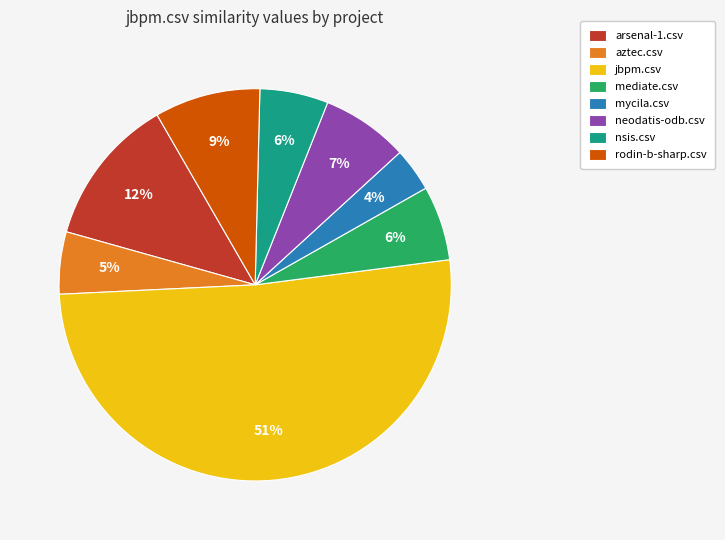

What is the smallest slice in the pie chart?

mycila.csv